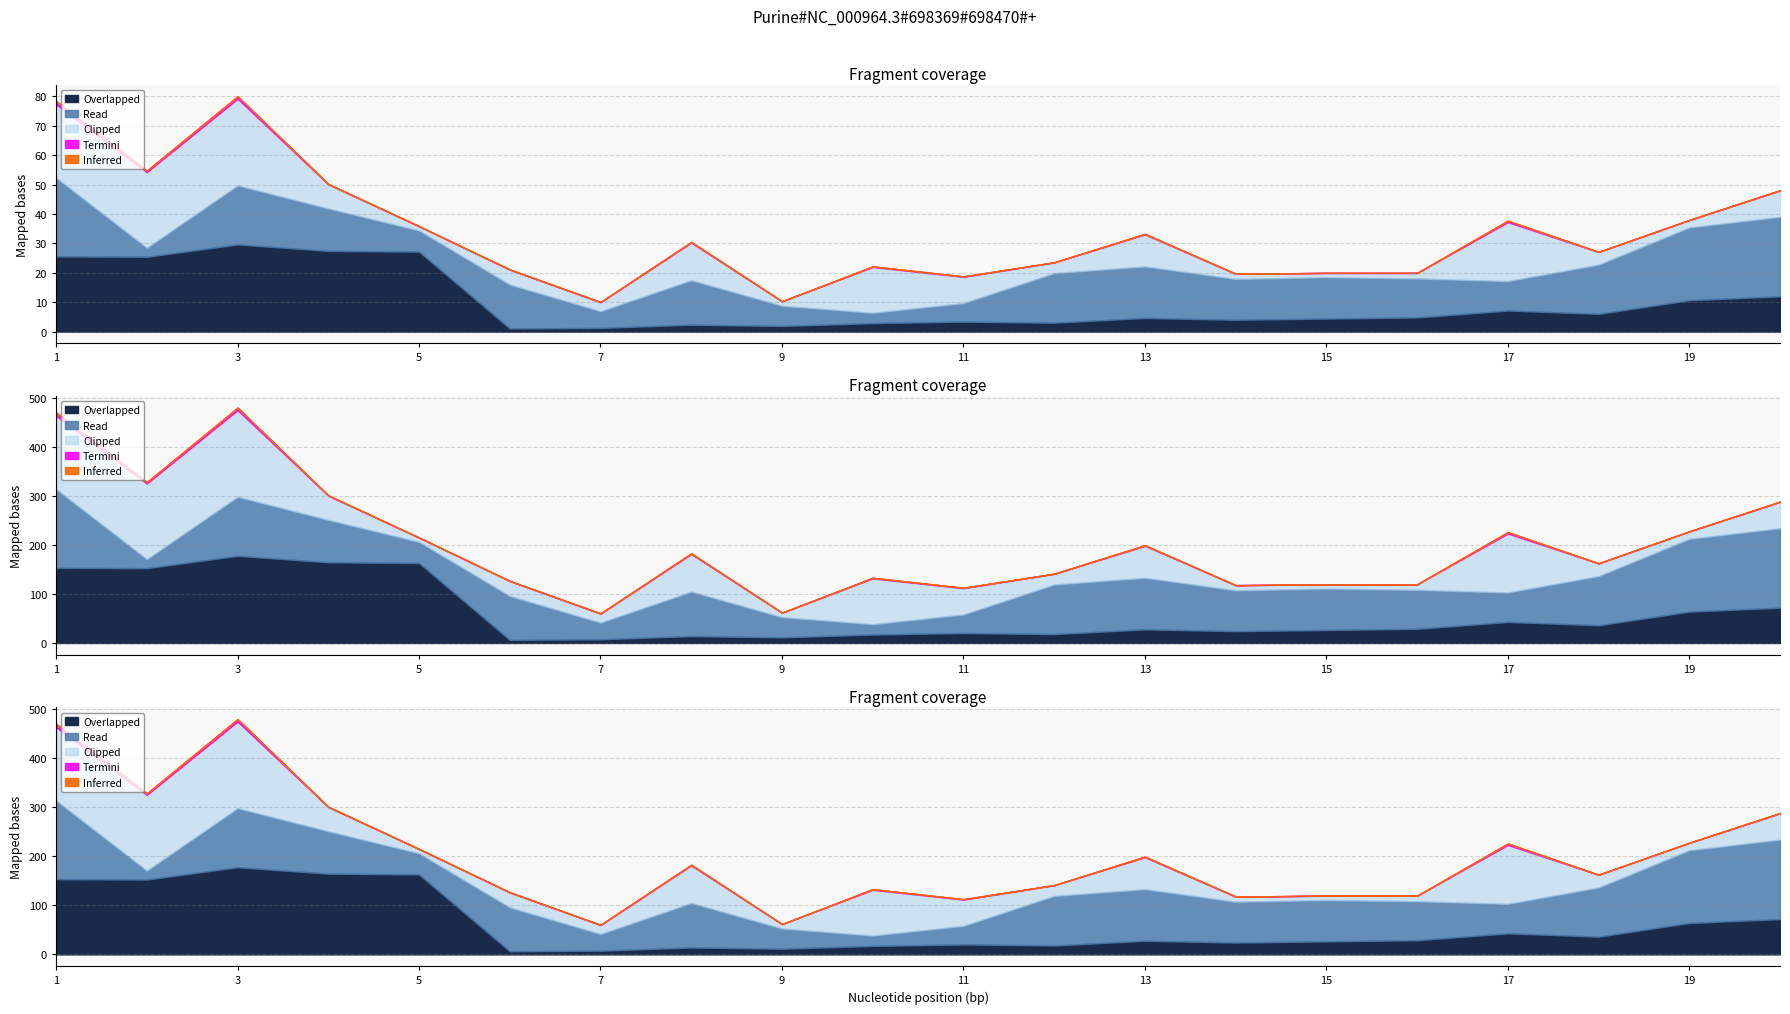

Where is Width nearest to the value 0?

5